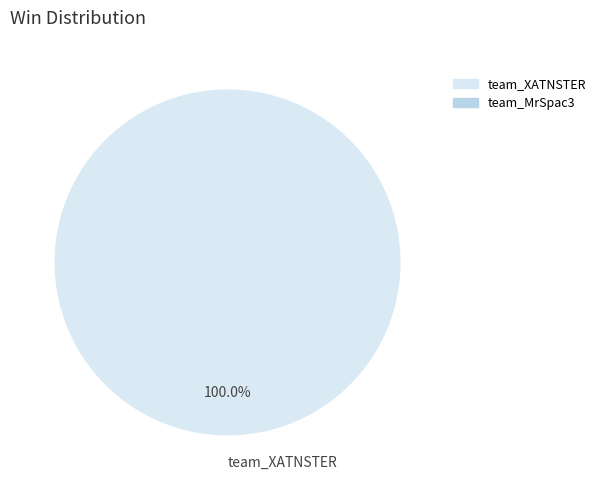

Rank the categories by value from highest to lowest.

team_XATNSTER